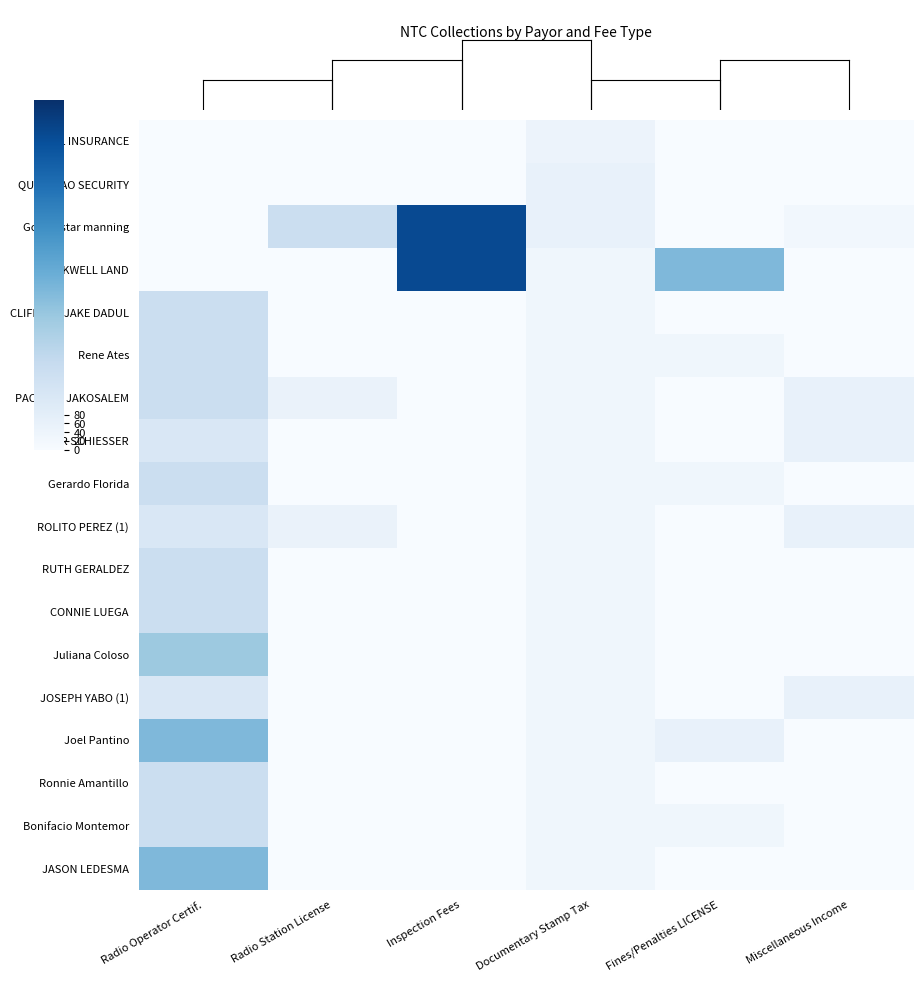

What is the total value across all series at Radio Station License?

280